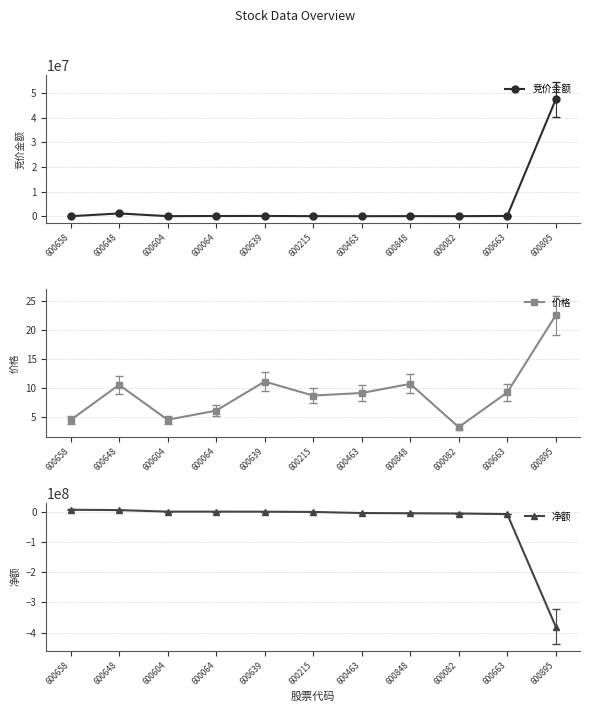

What is the total value across all series at 600463?

-3995153.8